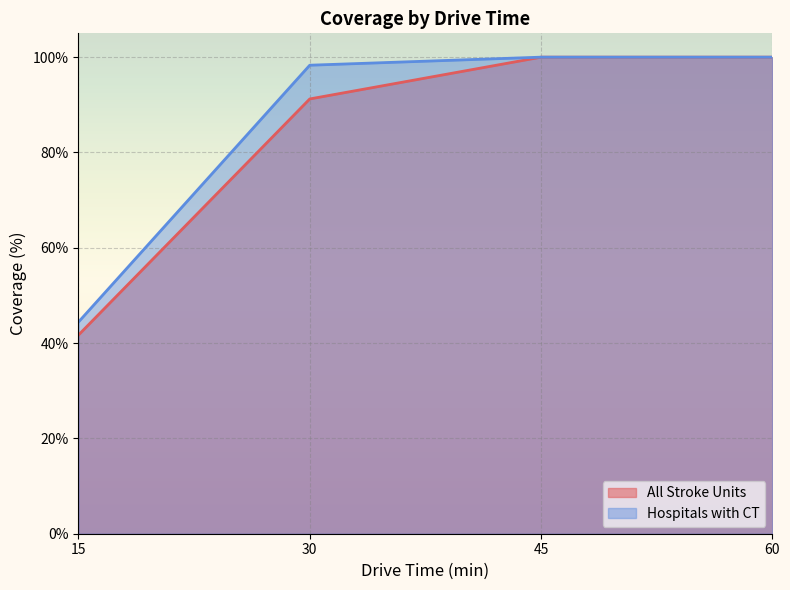

True or false: Hospitals with CT has more than 0 interior local peaks.

False